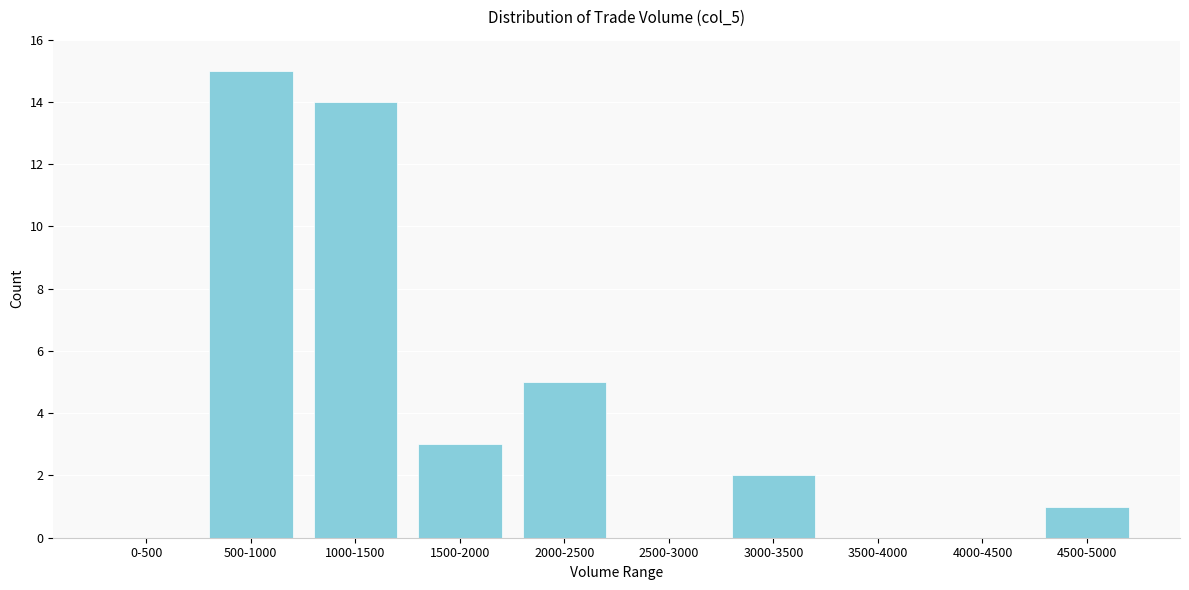

The value at 1000-1500 is 14. True or false?

True